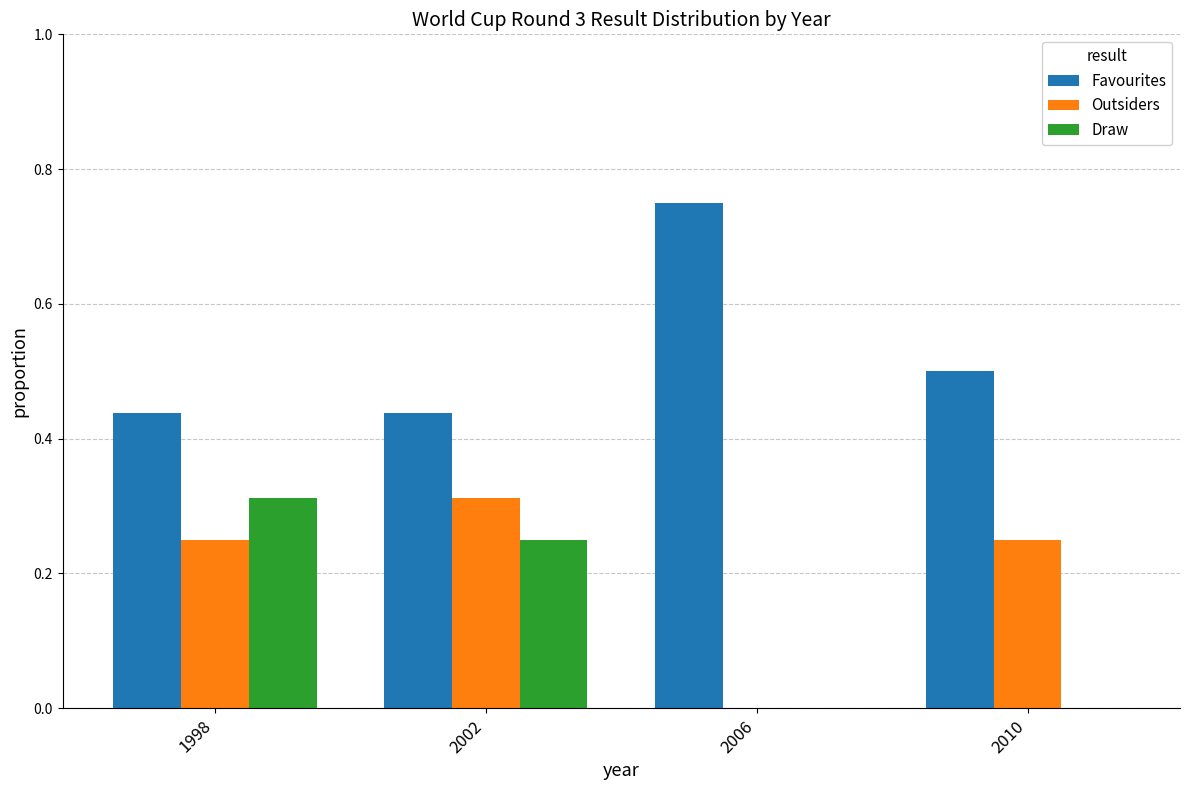

What is the total value across all series at 1998?

1.0